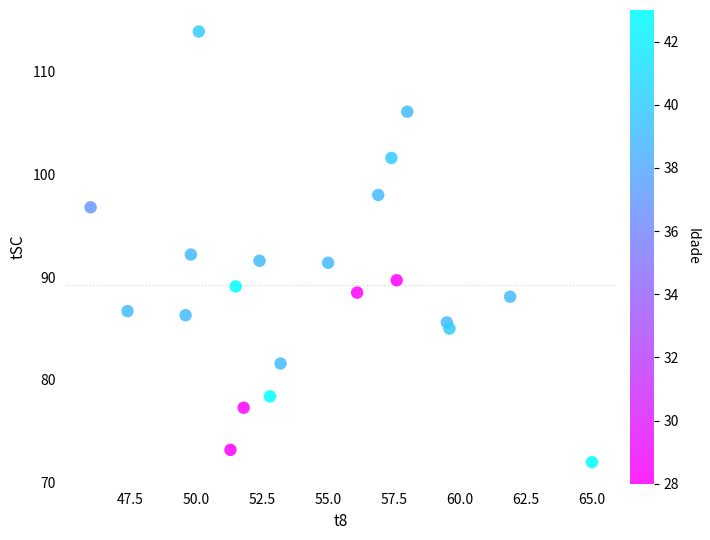

What is the range of Y values (max minus min)?

41.9